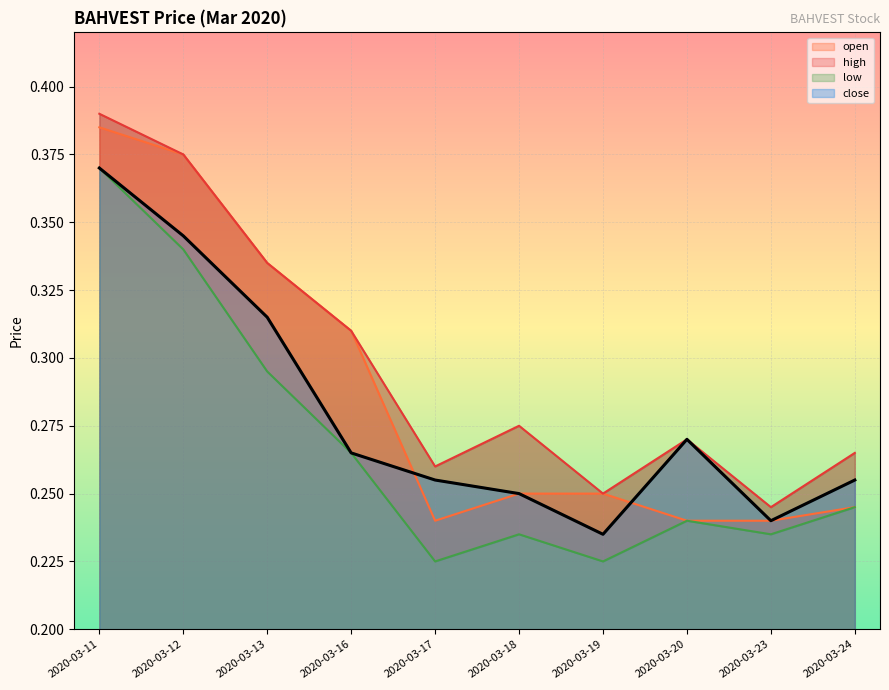

What is the difference between the maximum and minimum values in the close series?

0.1